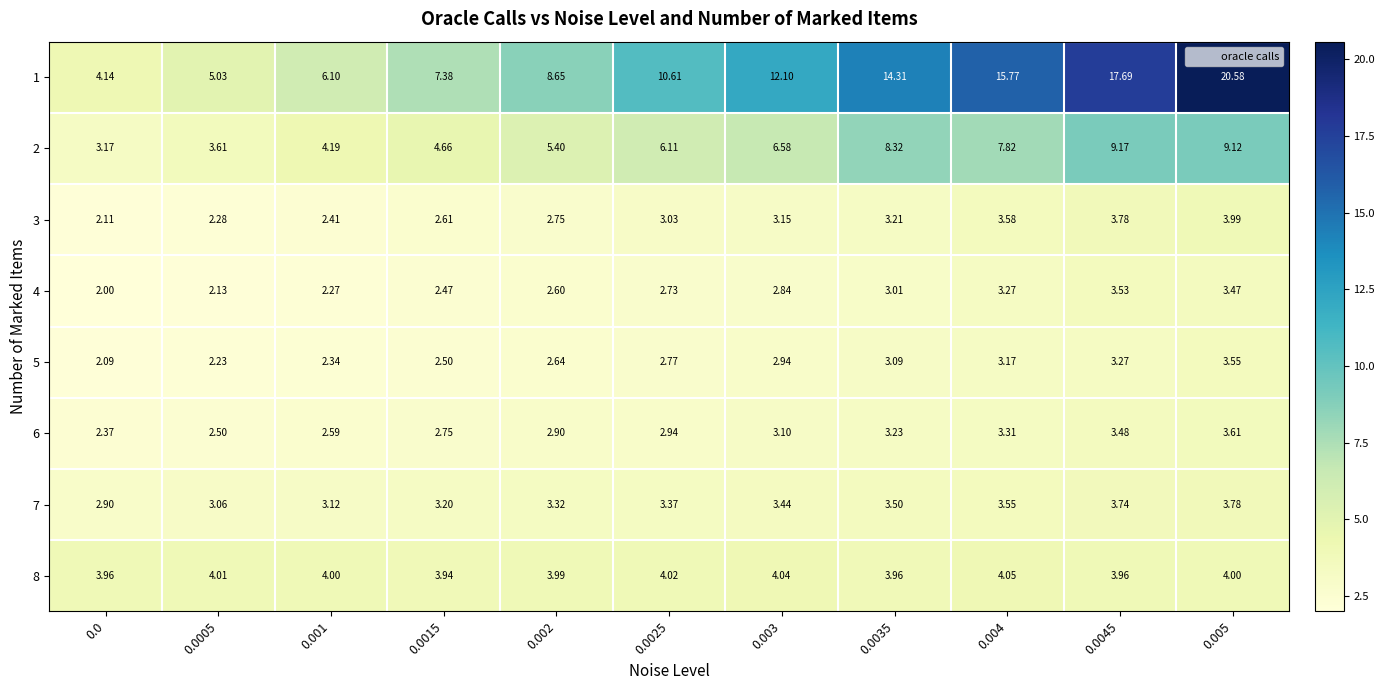

Which series has the largest total across all categories?

1